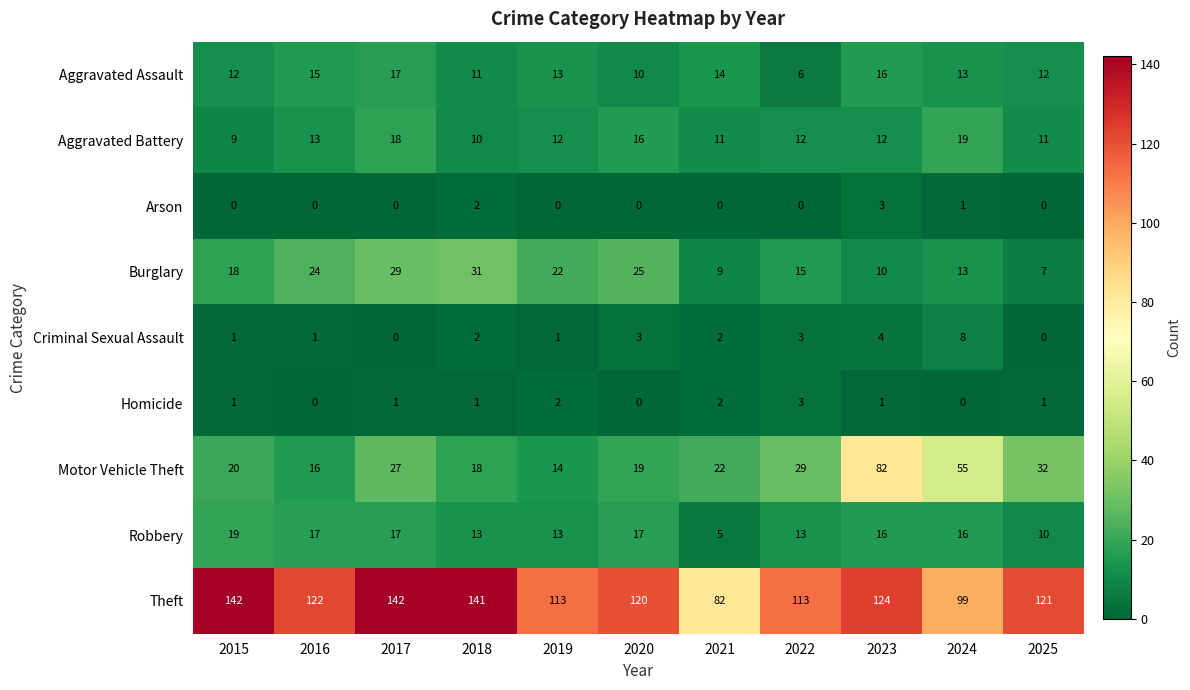

What is the minimum value for Robbery?

5